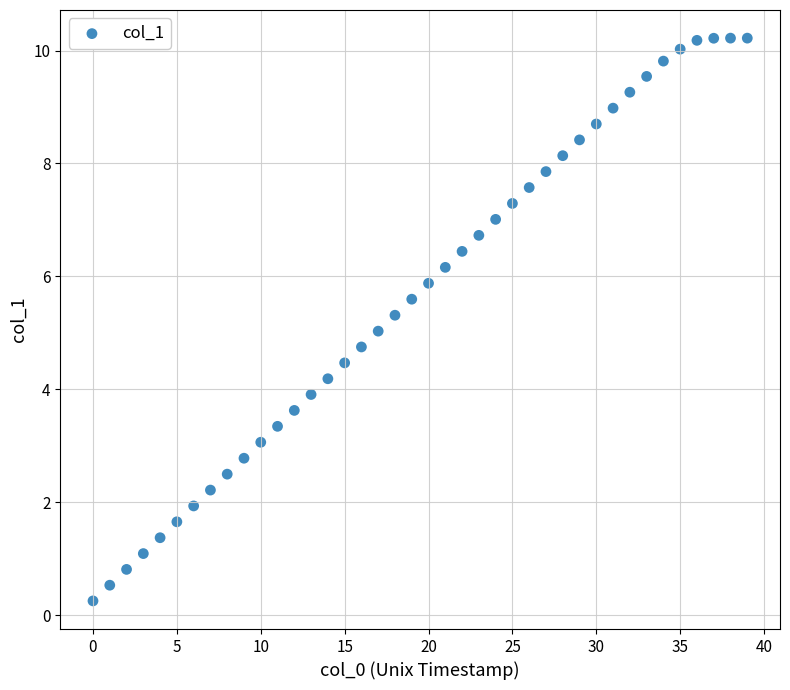

What is the range of Y values (max minus min)?

10.0